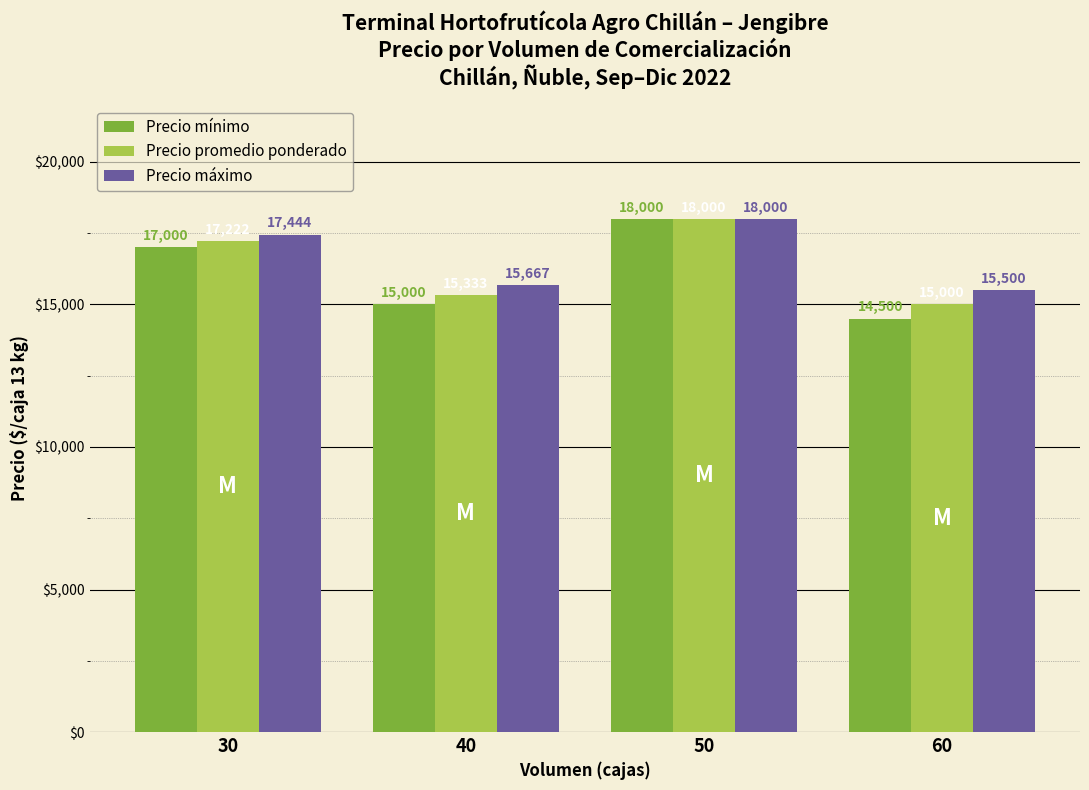

Rank the series by their average value, from highest to lowest.

Precio máximo, Precio promedio ponderado, Precio mínimo